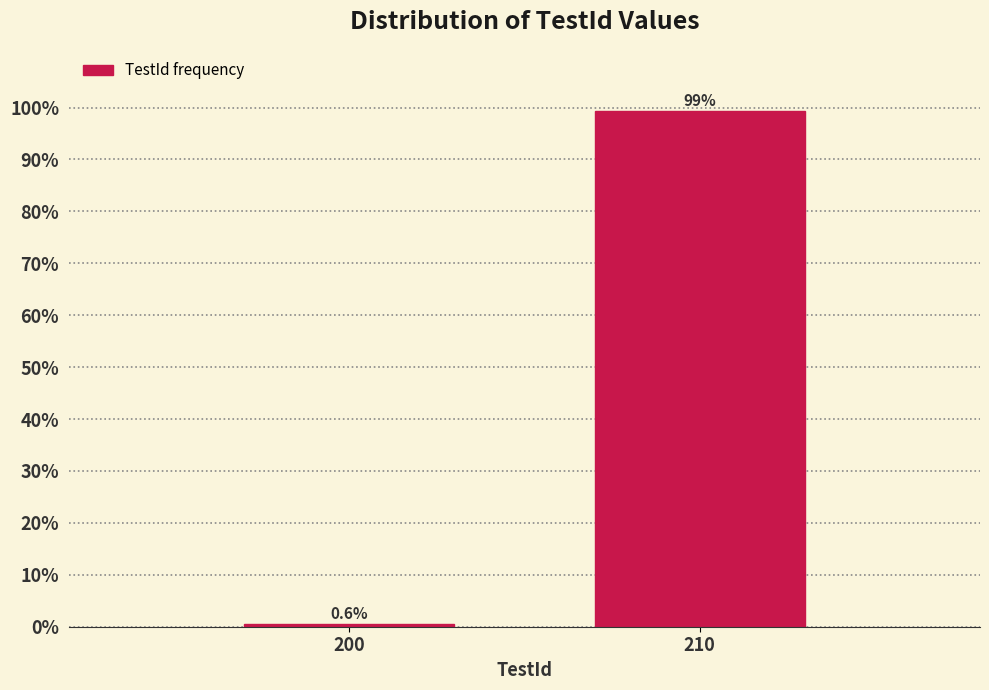

Reading left to right, what are all the values shown in this chart?

200=0.6	210=99.4